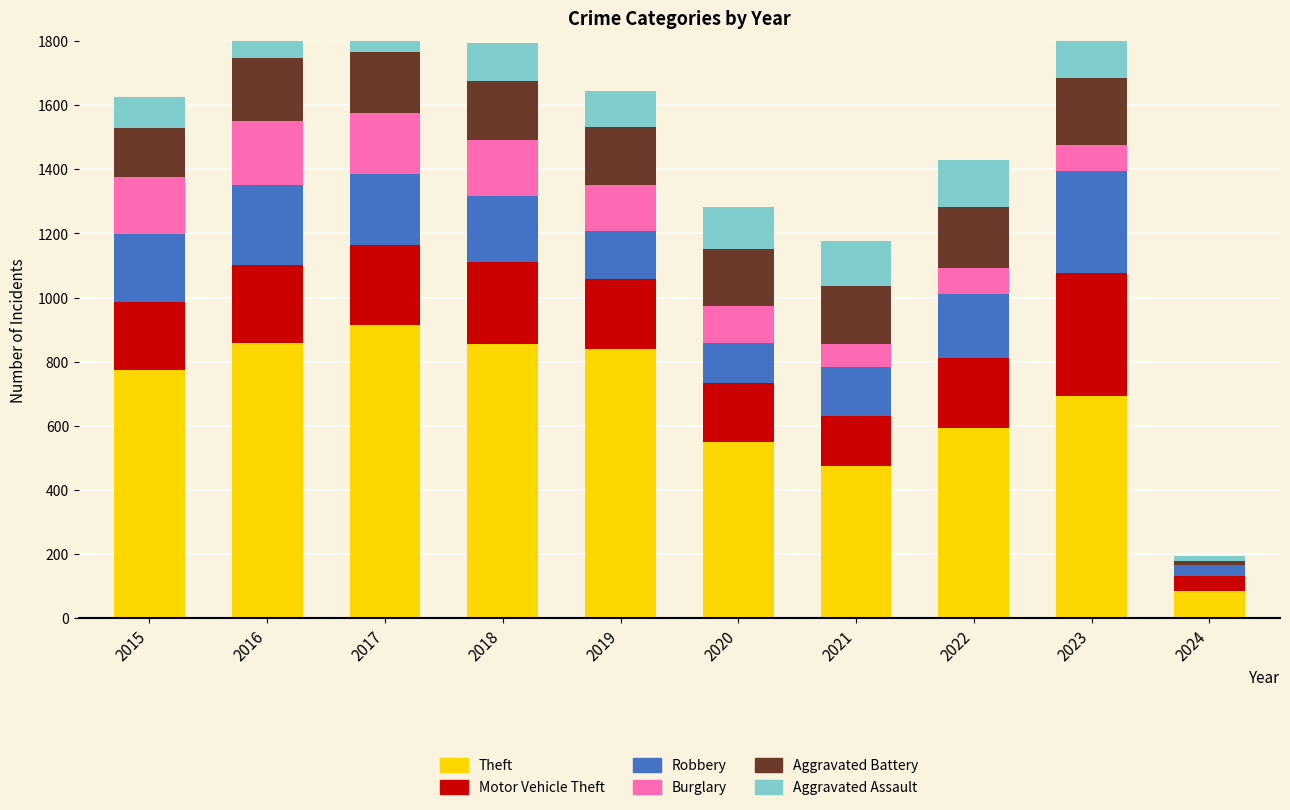

How many bars are there in each group?

6